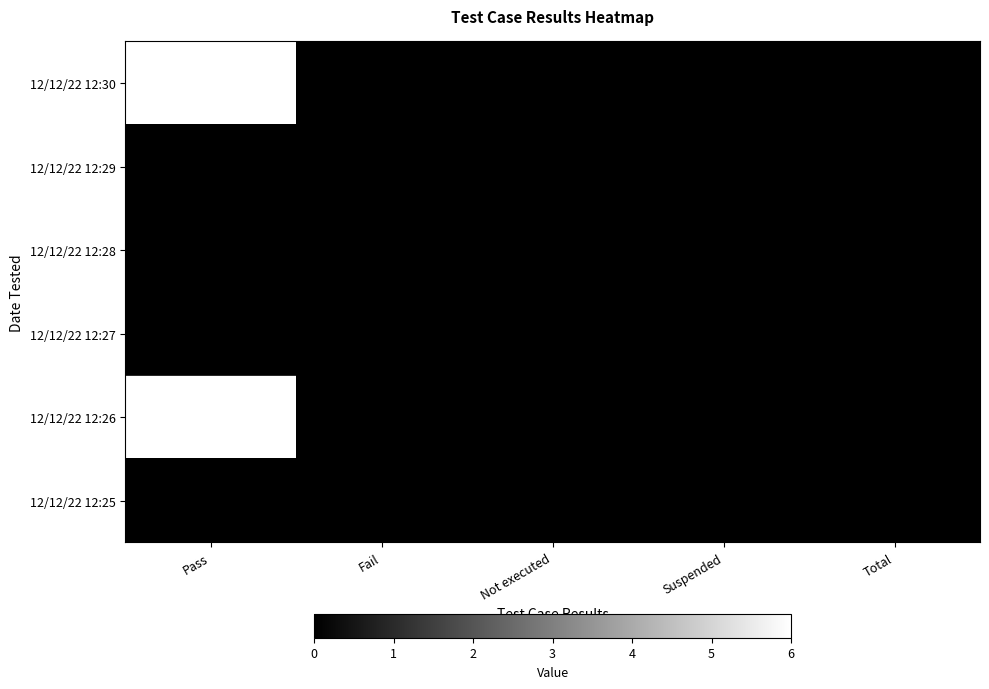

Read the 12/12/22 12:30 value at Pass.

6